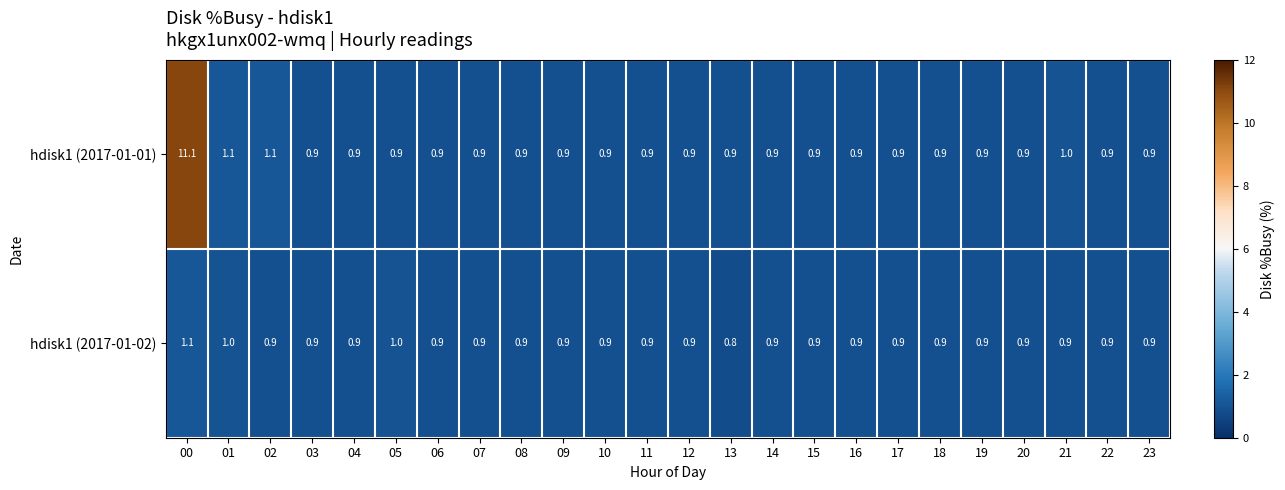

The value of hdisk1 (2017-01-02) at 08 is 0.9. True or false?

True